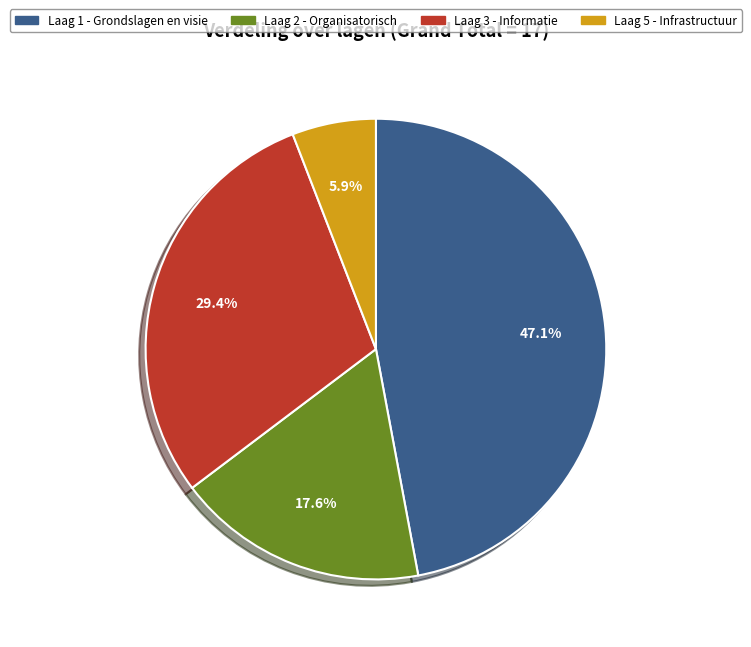

How many slices are in this pie chart?

4